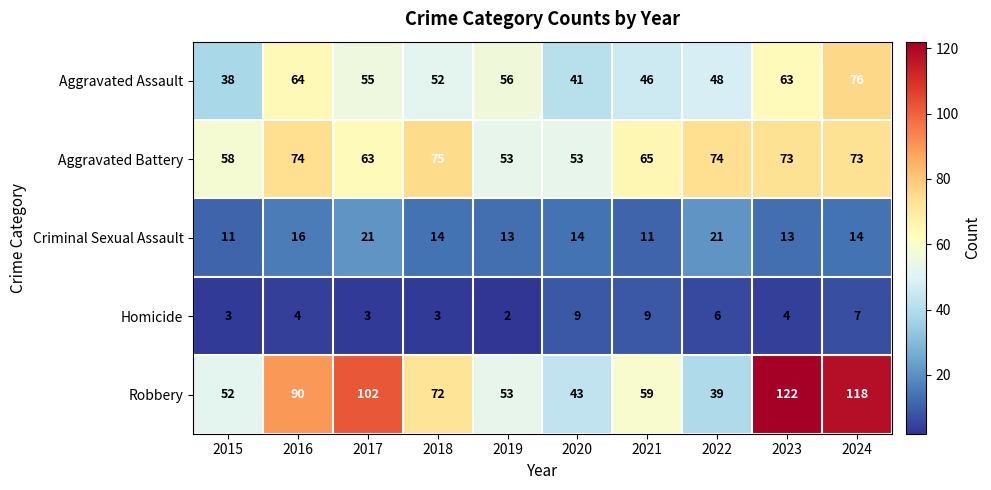

Which series has the widest spread of values?

Robbery